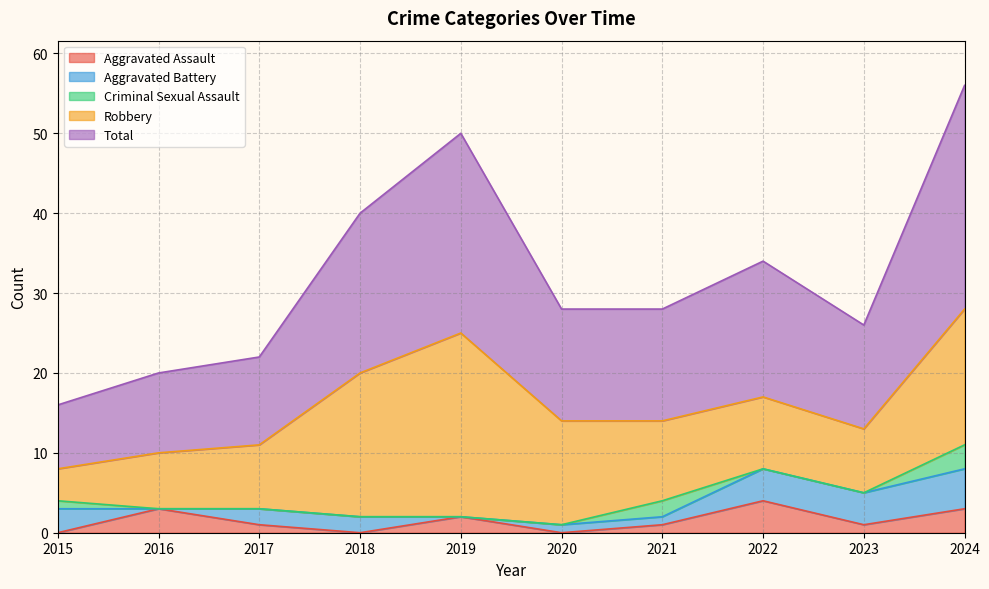

What is the difference between the maximum and second lowest values in the Total series?

18